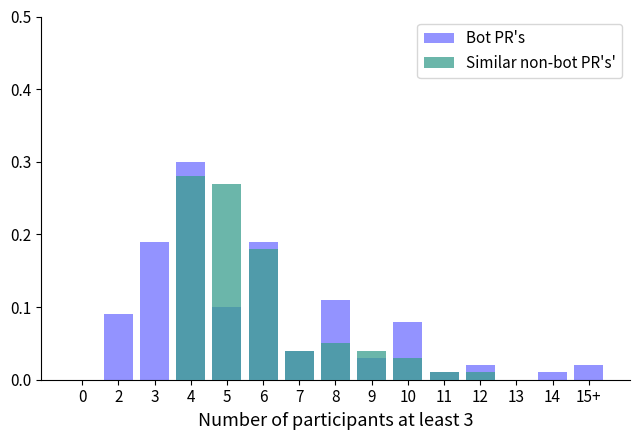

What are all the series names shown in the legend?

Bot PR's, Similar non-bot PR's'